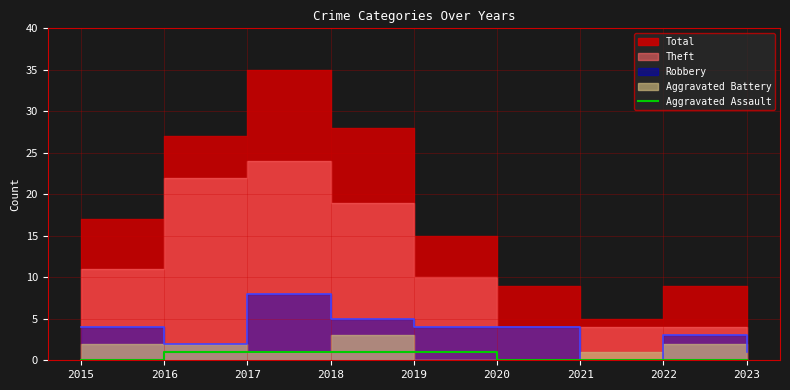

Is it true that Aggravated Assault equals 0 at 2015?

True